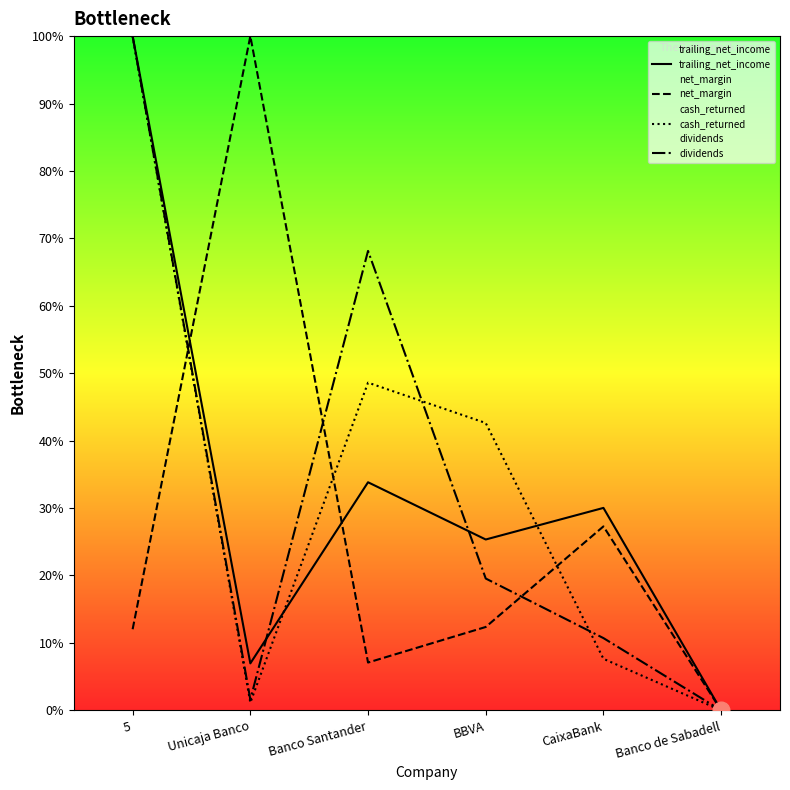

True or false: cash_returned has more than 2 interior local peaks.

False